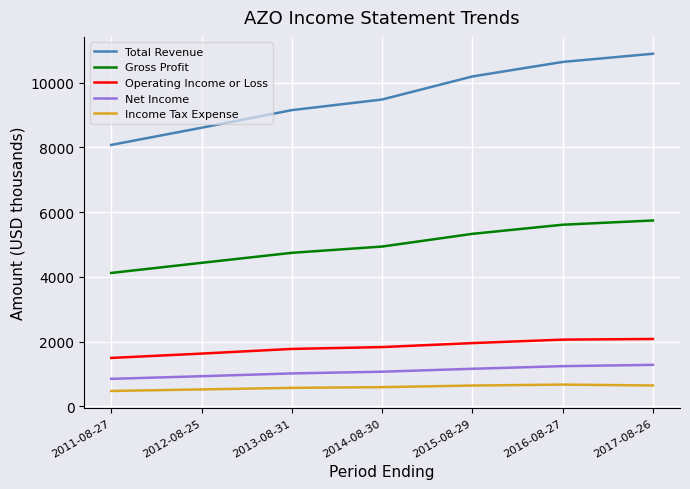

Which series has the widest spread of values?

Total Revenue